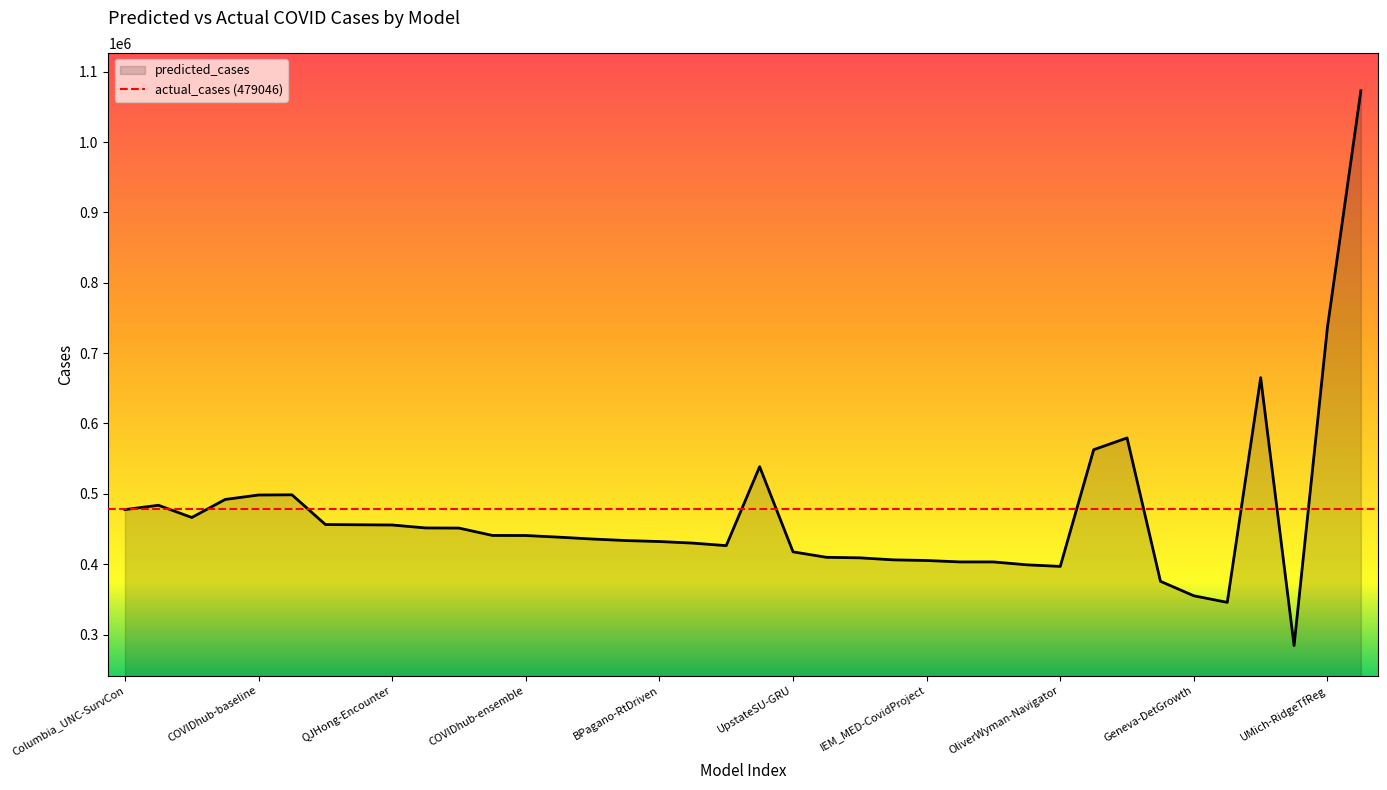

How many data points does each series have?

38